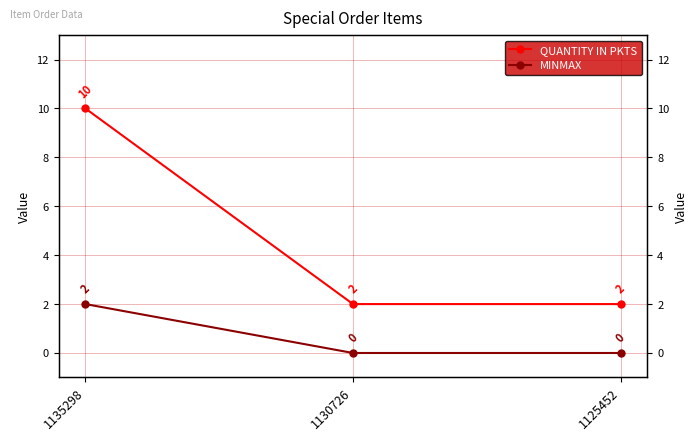

True or false: QUANTITY IN PKTS has a value of 2 at 1125452.

True